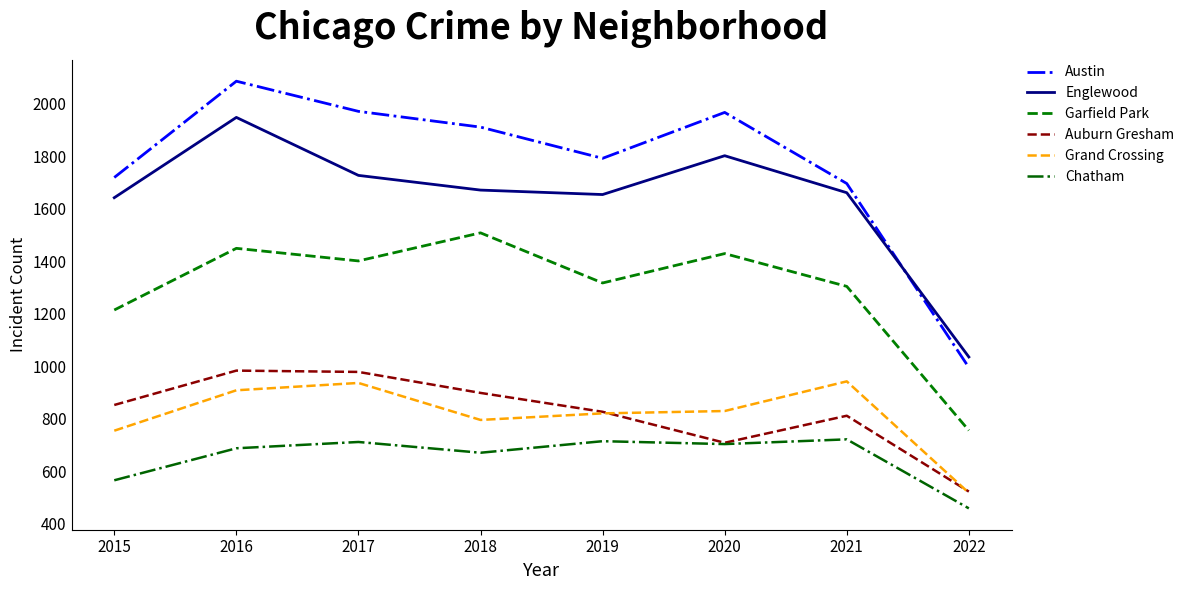

What is the sum of all Auburn Gresham values?

6578